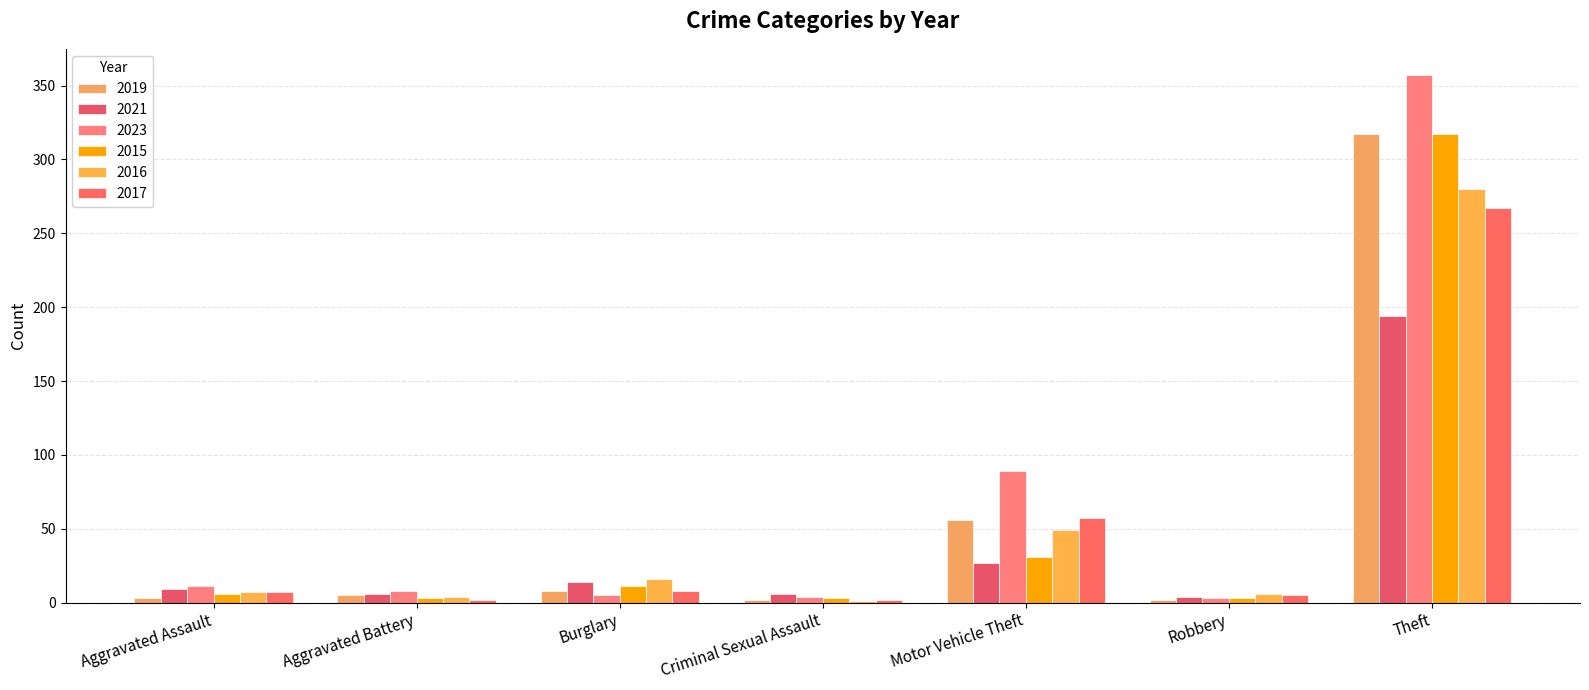

What is the label of the 1st bar from the left?

Aggravated Assault